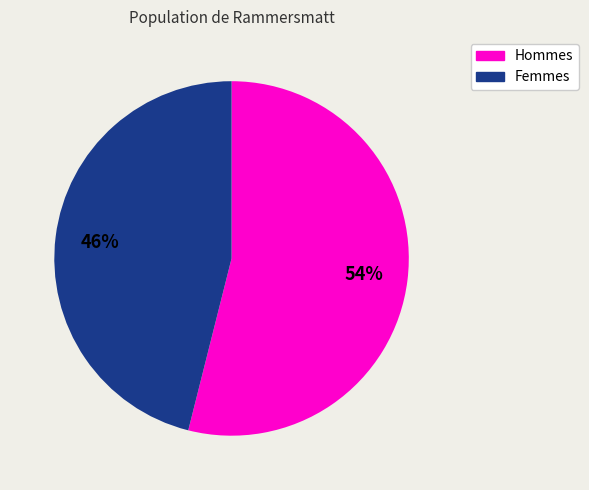

Approximately how many times larger is the value at Femmes compared to Hommes?

0.9